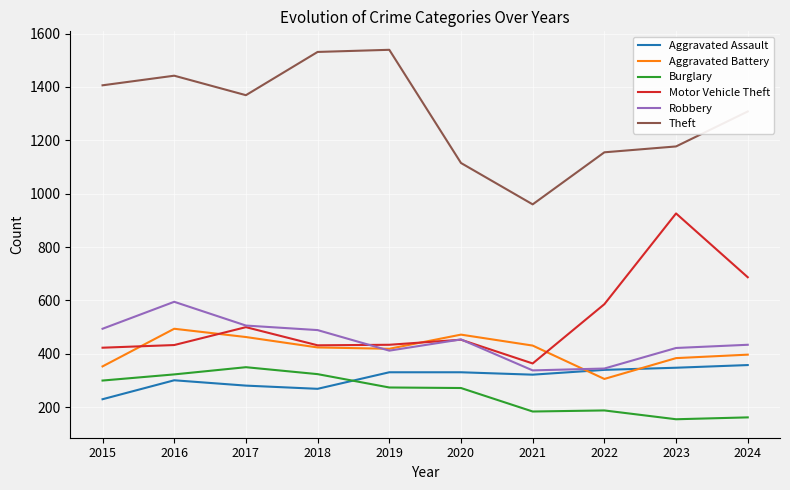

Between 2020 and 2021, which series saw the biggest shift?

Theft